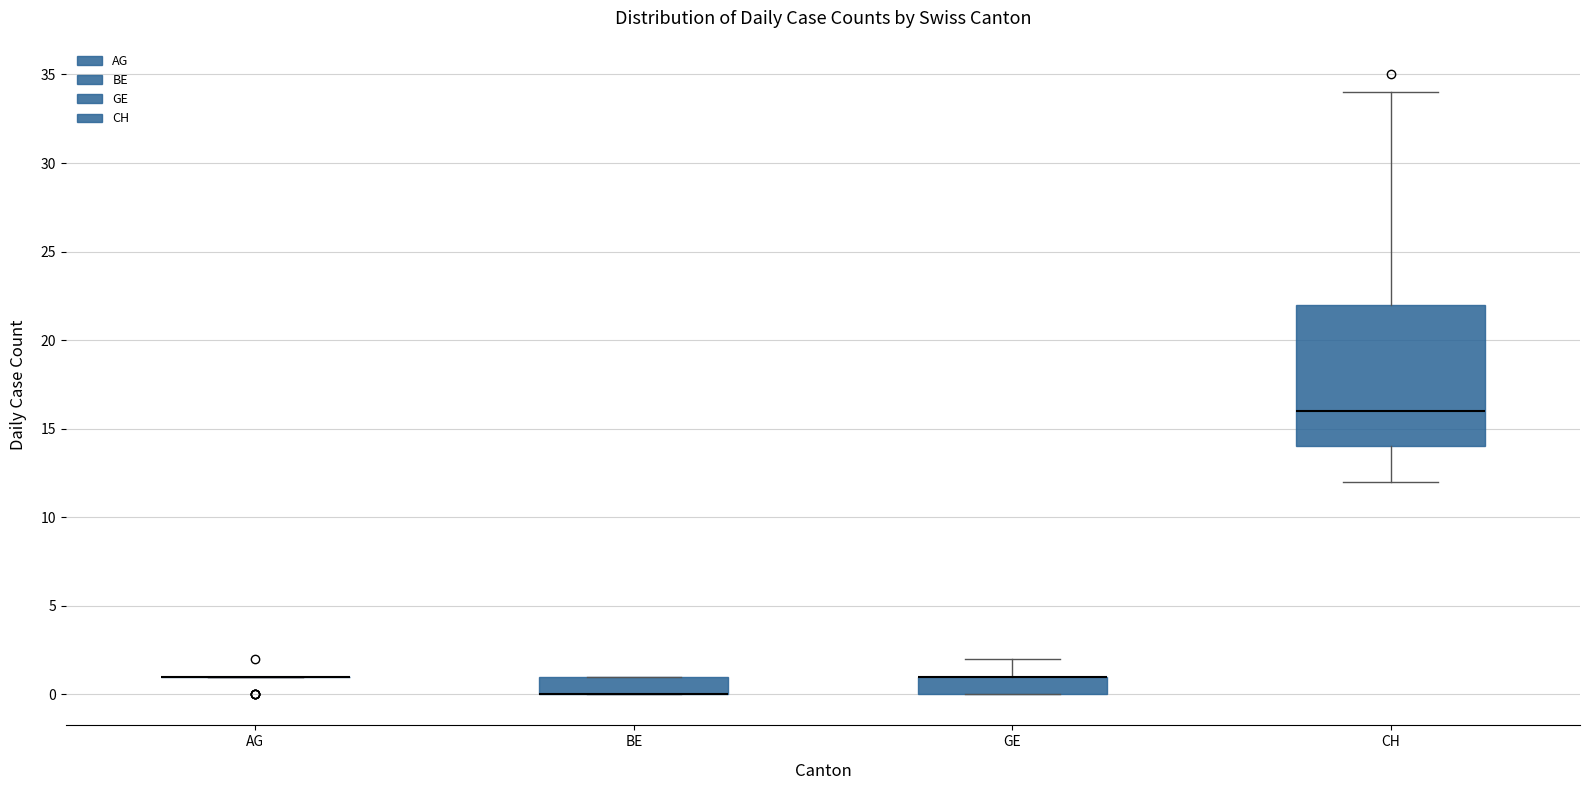

Reading left to right, transcribe this box plot: for each box, give where its median line is, the range the box spans, and where its two whiskers end, as read against the y-axis. The values are not printed on the chart, so give them approximately, as read against the axis.

AG: box collapsed to a line at 1, whiskers 1 to 1
BE: median 0 (drawn on the box's lower edge), box 0 to 1, whiskers 0 to 1
GE: median 1 (drawn on the box's upper edge), box 0 to 1, whiskers 0 to 2
CH: median 16, box 14 to 22, whiskers 12 to 34